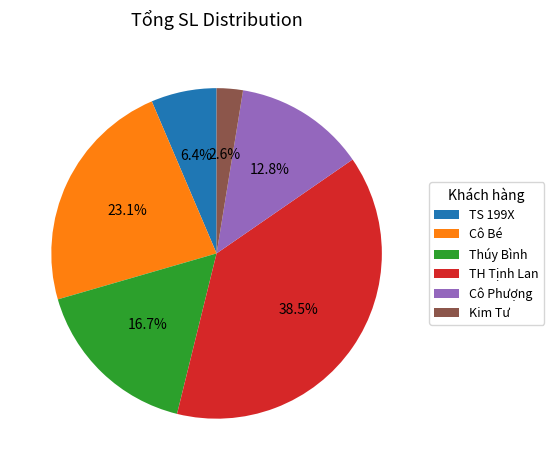

Approximately how many times larger is the value at Cô Phượng compared to TS 199X?

2.0